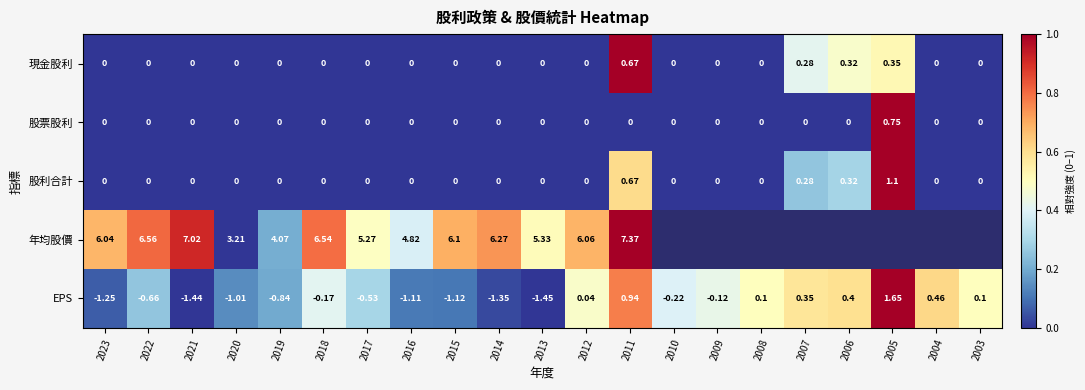

What is the average value of the 股利合計 series?

0.1